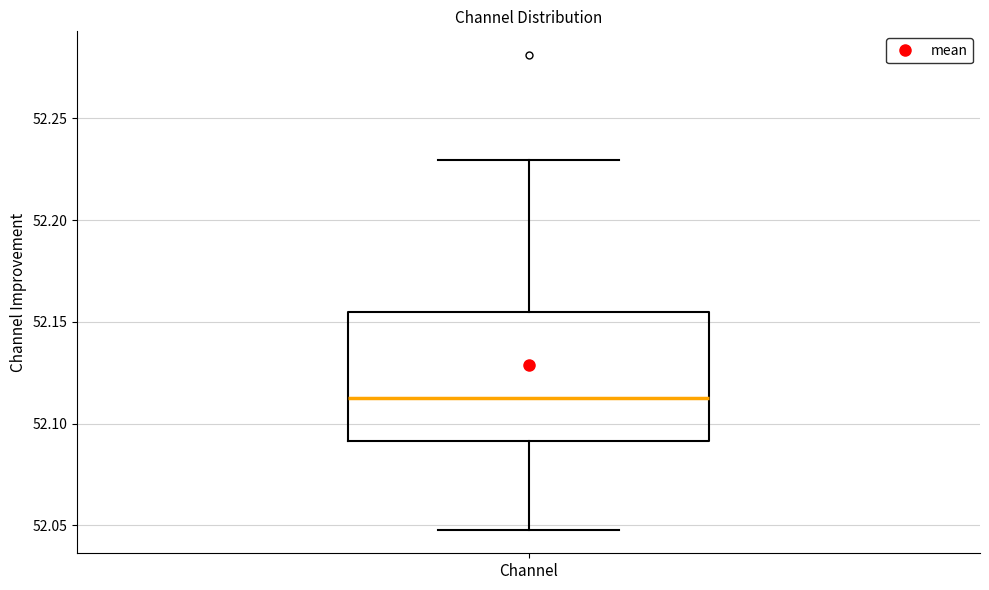

Where does the lower whisker of the box for Channel end on the y-axis? The values are not printed on the chart, so give them approximately, as read against the axis.

52.050